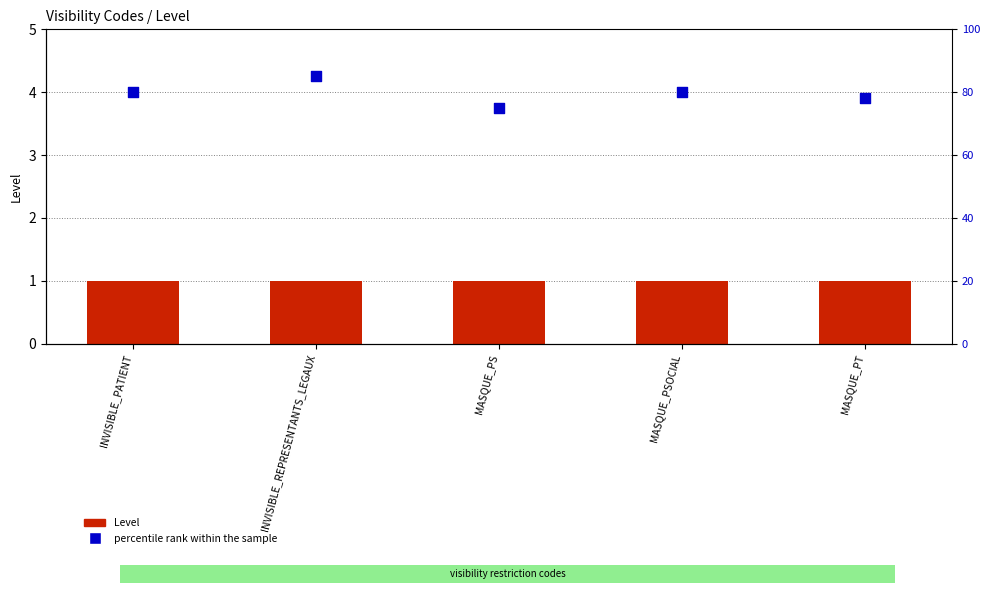

What are all the series names shown in the legend?

Level, percentile rank within the sample